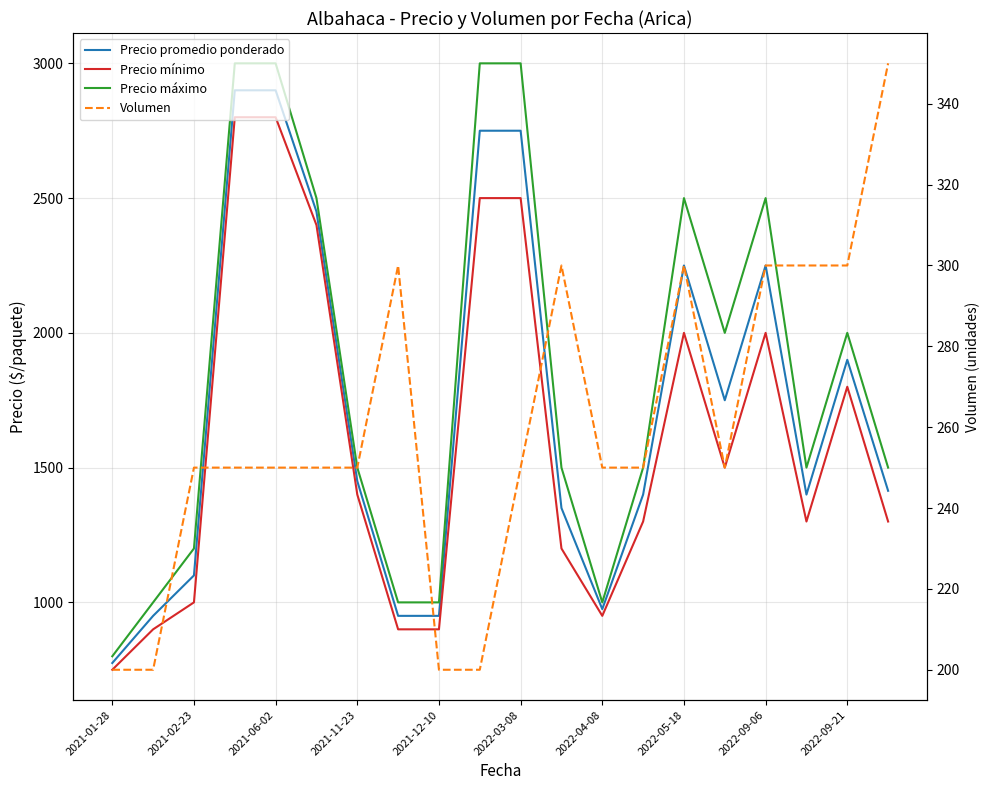

Which series has the widest spread of values?

Precio máximo